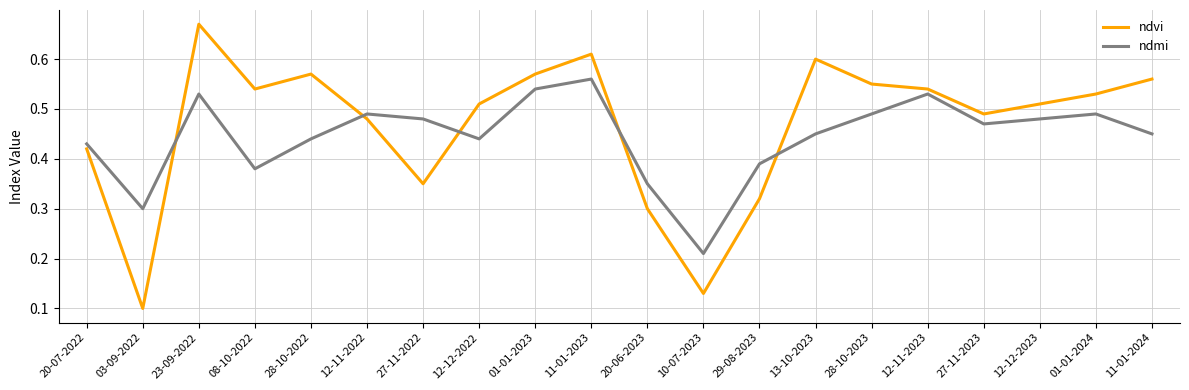

Does the chart display data point markers on the line(s)?

No